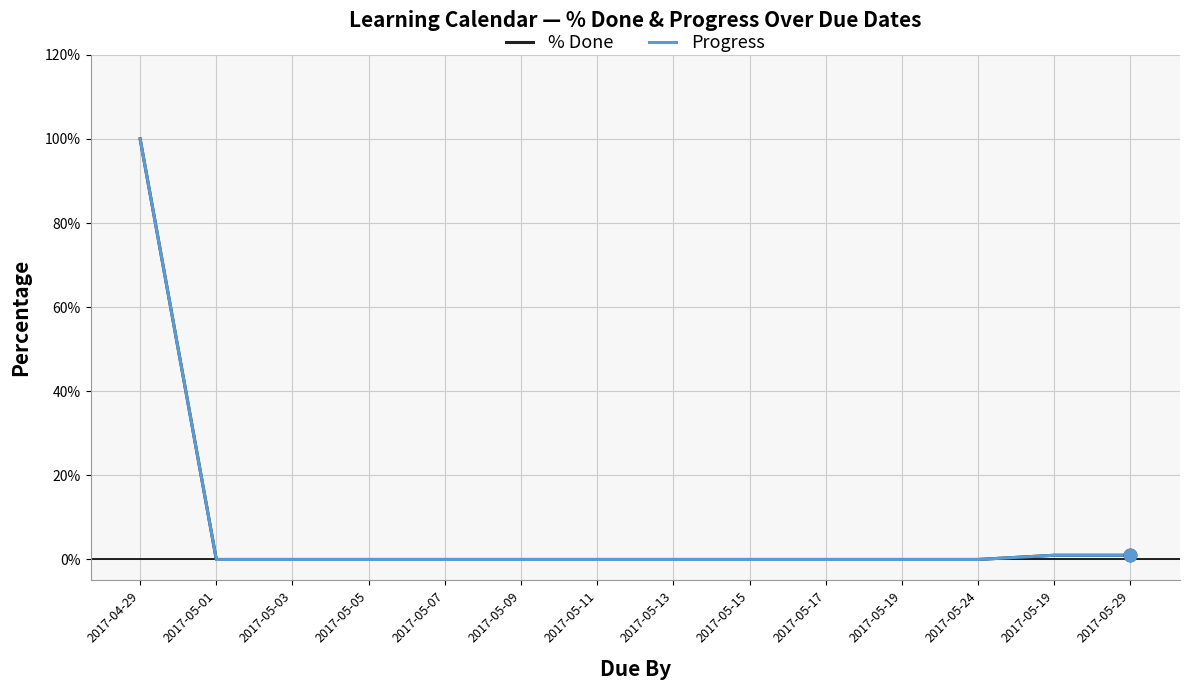

Is the value of % Done at 2017-05-17 greater than the value of Progress at 2017-05-13?

No